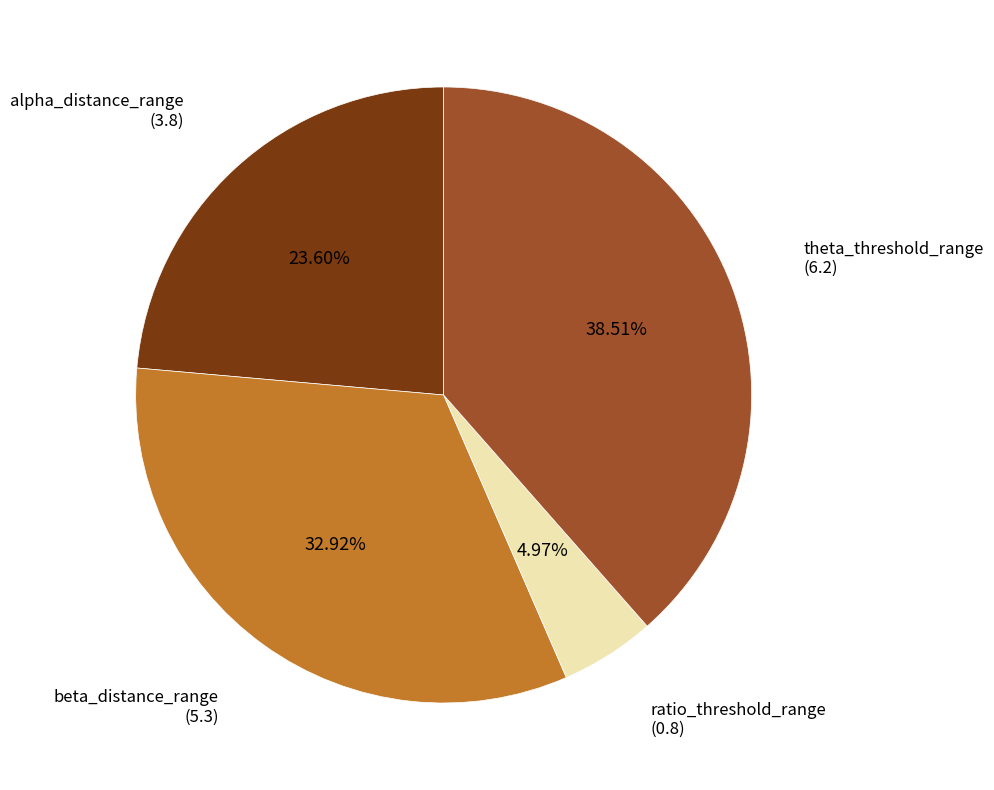

Is there a majority slice in this chart?

No